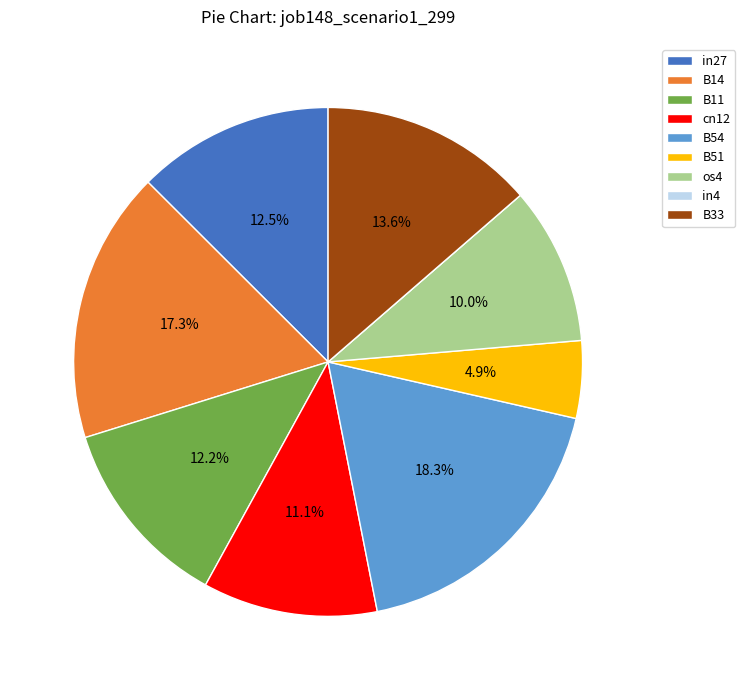

Is there any slice that represents more than half of the pie?

No